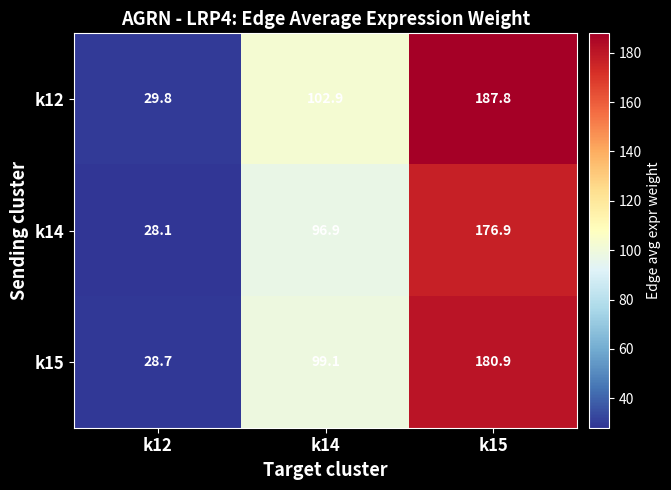

At which category is the sum across all series the highest?

k15